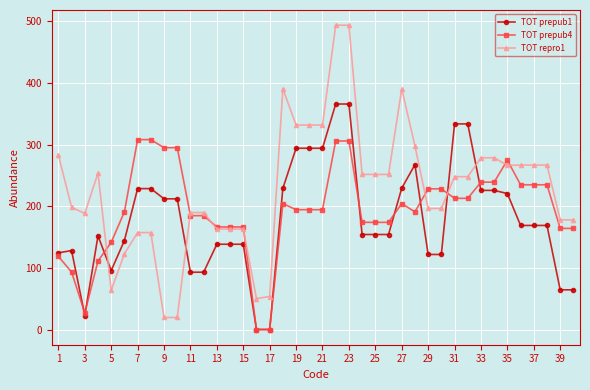

What is the maximum value for TOT prepub4?

308.2